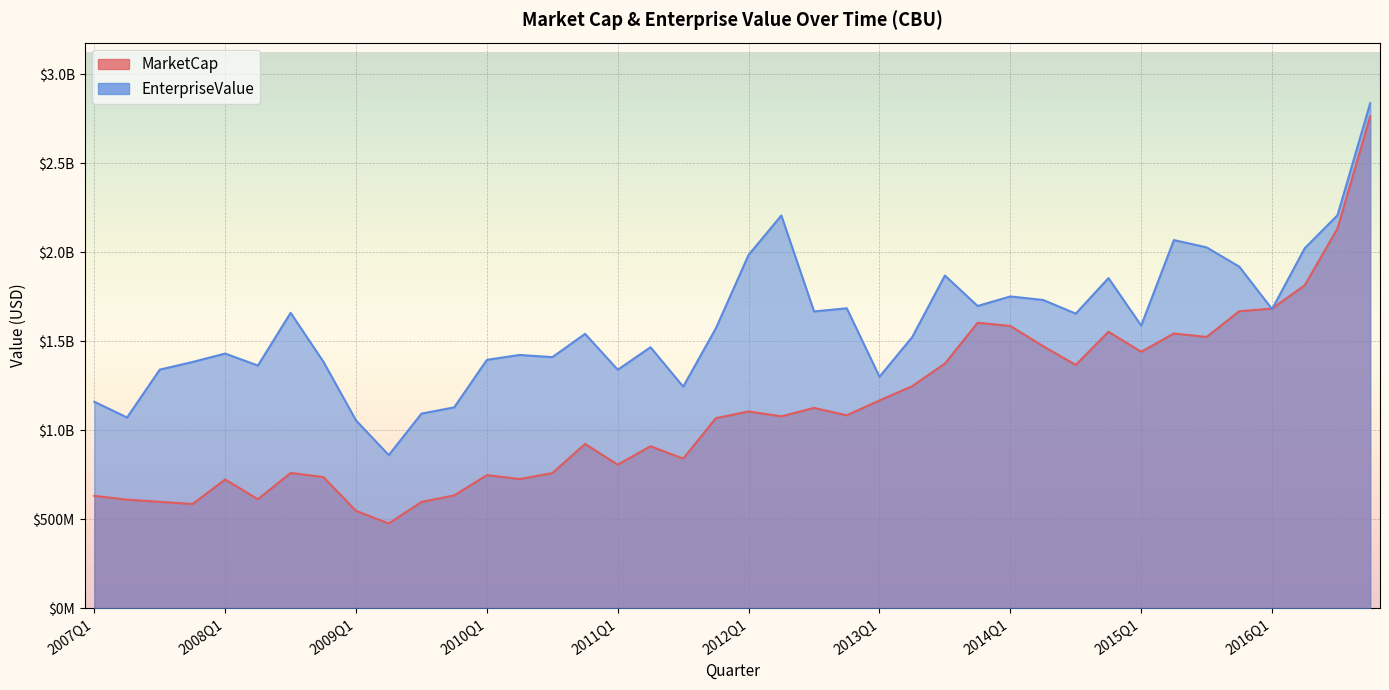

What is the label of the 12th point from the right?

2014Q1